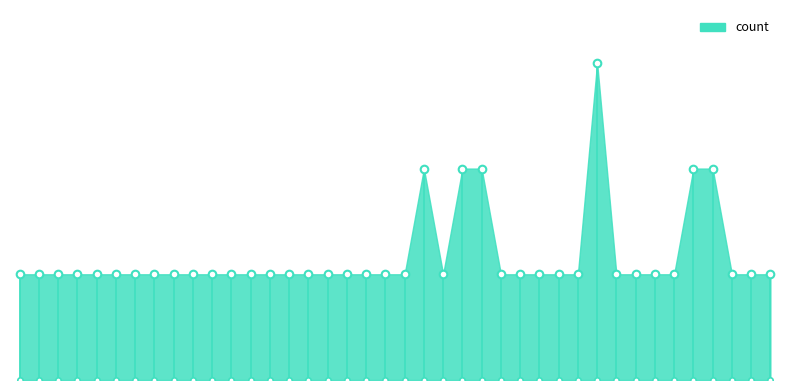

What is the ratio of the value at 20:20 to the value at 00:49?

1.0